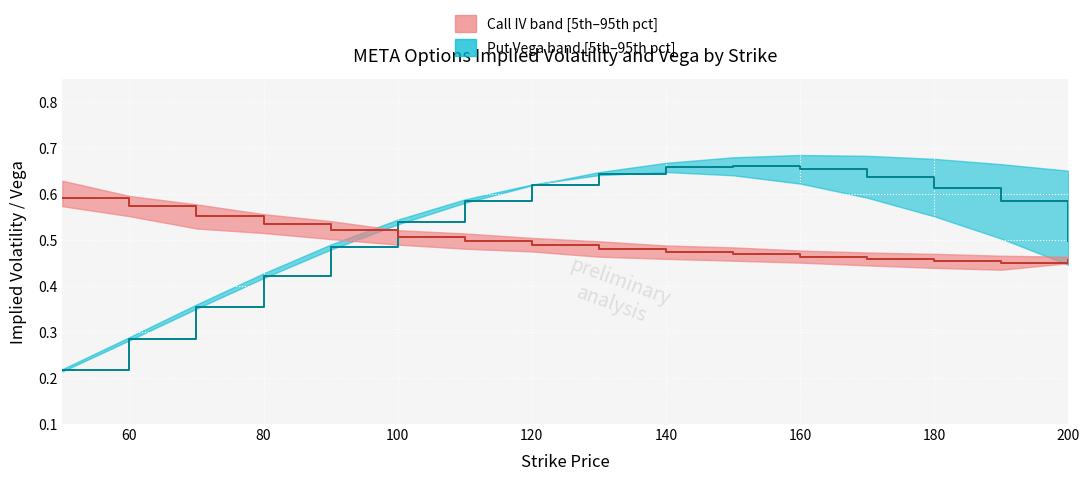

Which series has the widest spread of values?

Put Vega median